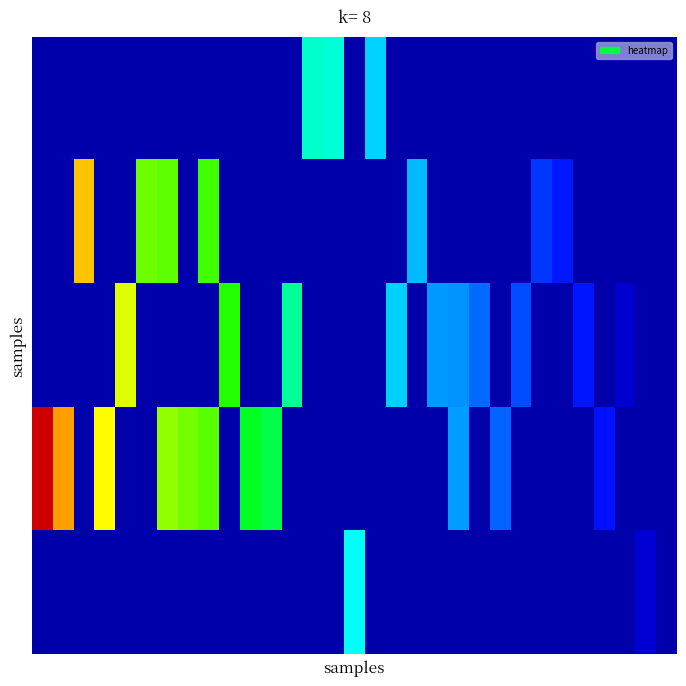

At how many categories does at least one series exceed 10?

21